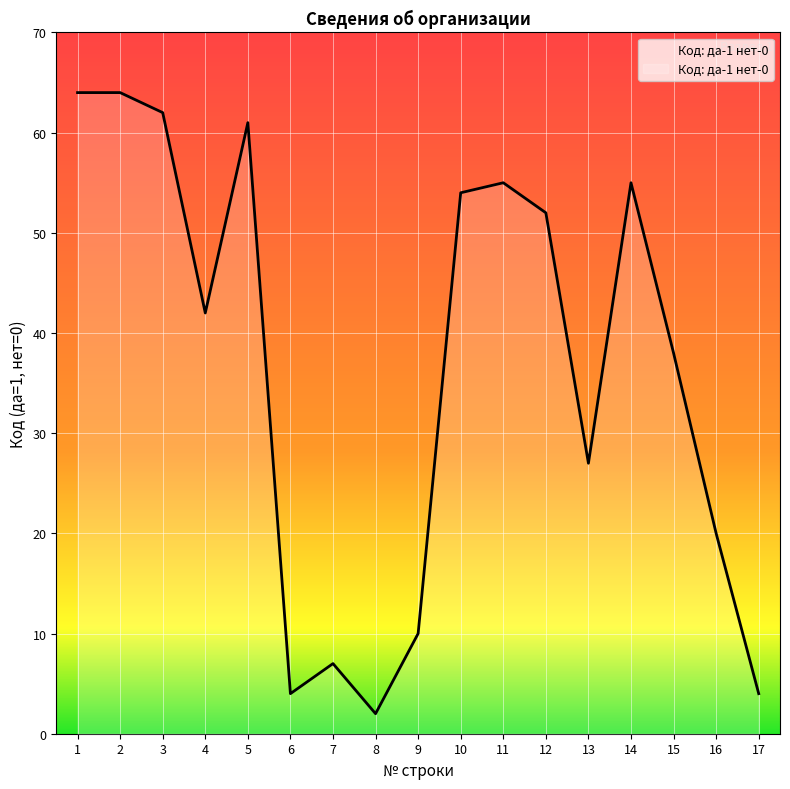

Approximately how many times larger is the value at 15 compared to 11?

0.7